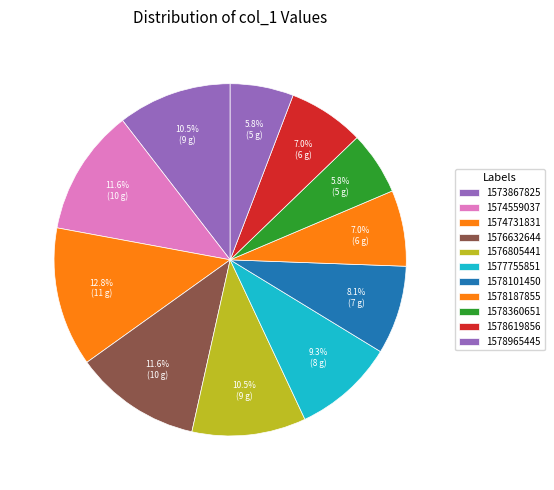

What is the change in value from 1576632644 to 1578965445?

-5